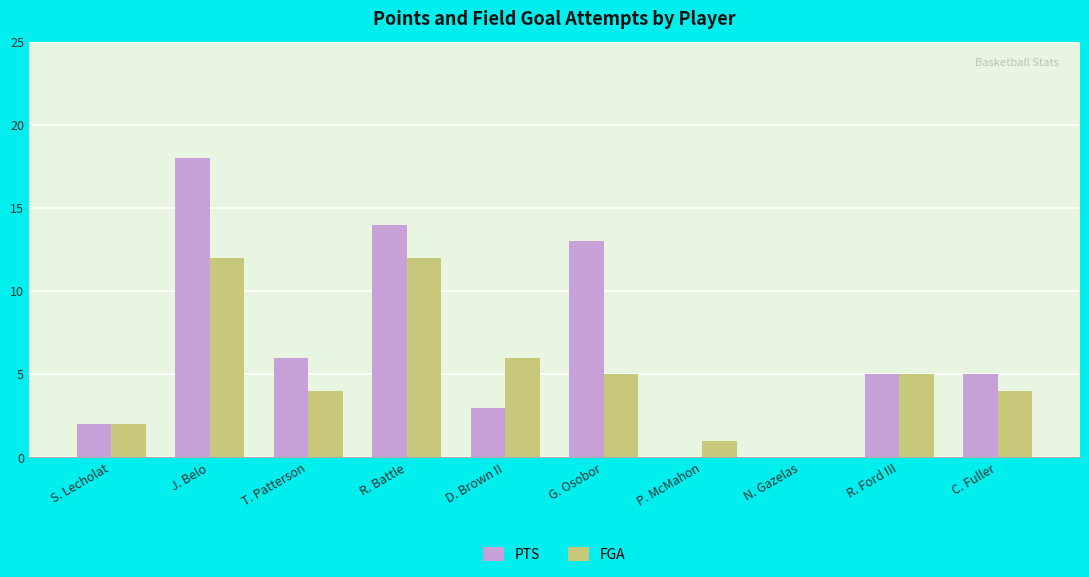

Where does the PTS series first go above 5?

J. Belo